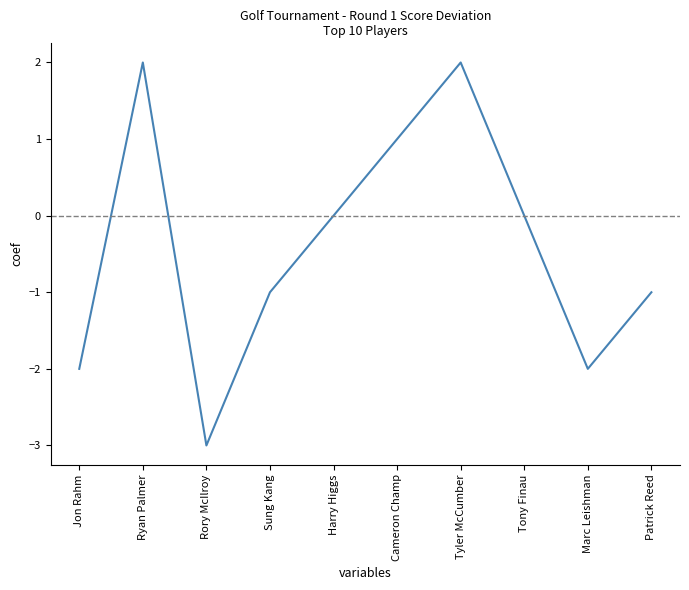

Reading left to right, transcribe all the data shown in this chart.

-2	2	-3	-1	0	1	2	0	-2	-1